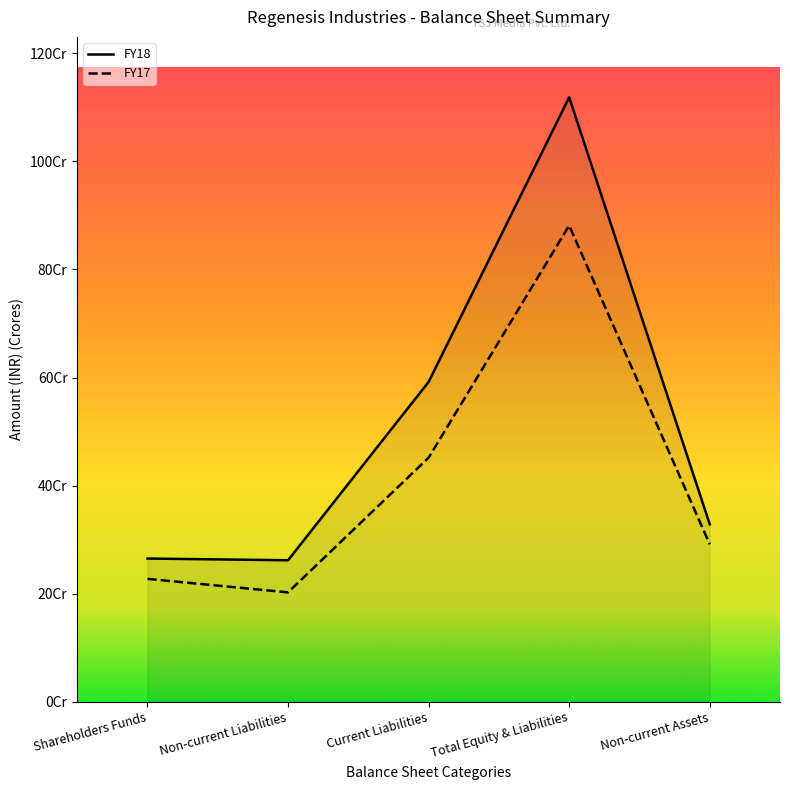

List the labels in order of FY18 value, smallest first.

Non-current Liabilities, Shareholders Funds, Non-current Assets, Current Liabilities, Total Equity & Liabilities